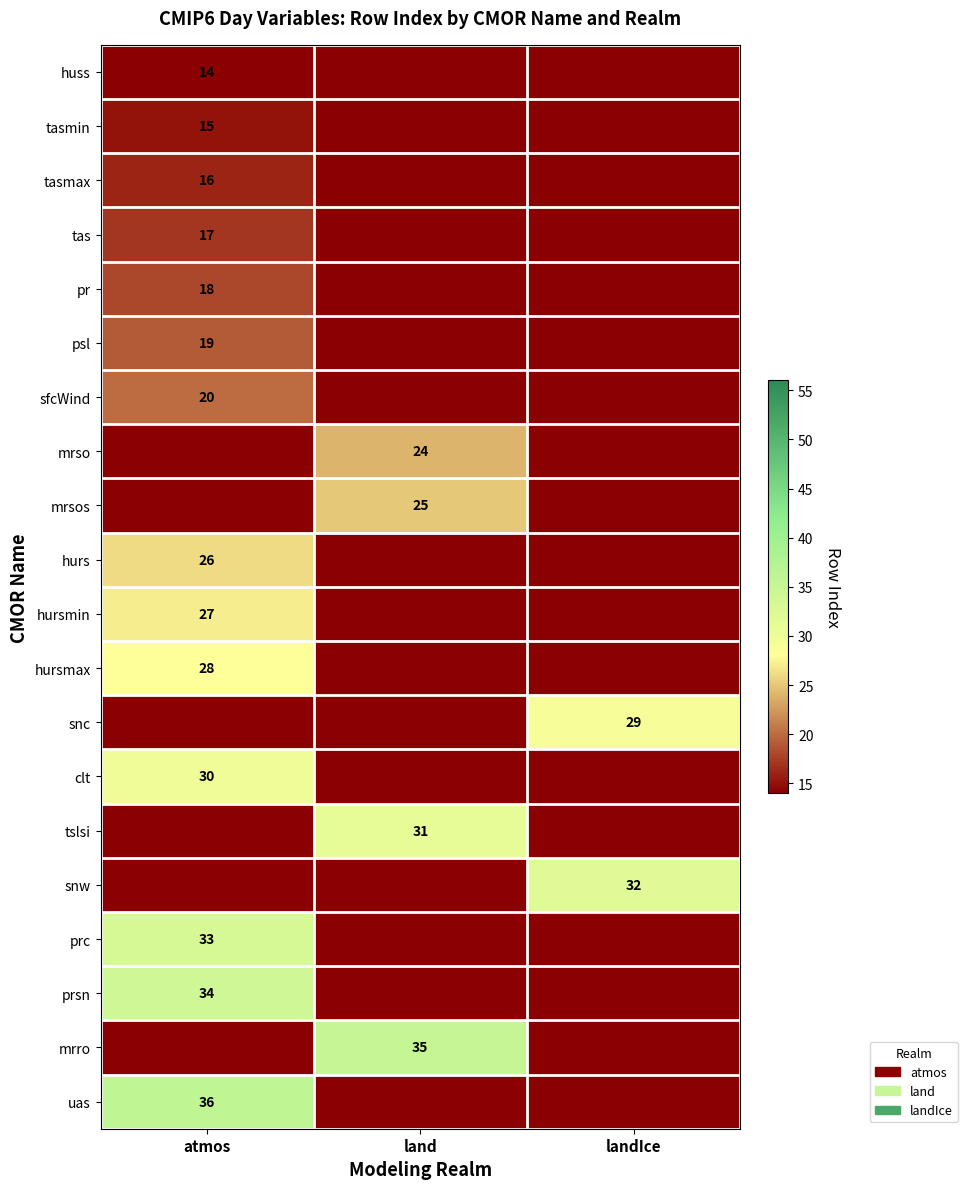

Is it true that tslsi equals 31 at land?

True